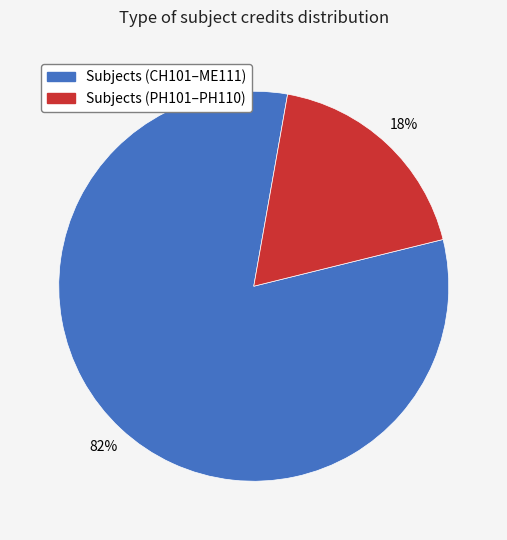

Is there any slice that represents more than half of the pie?

Yes